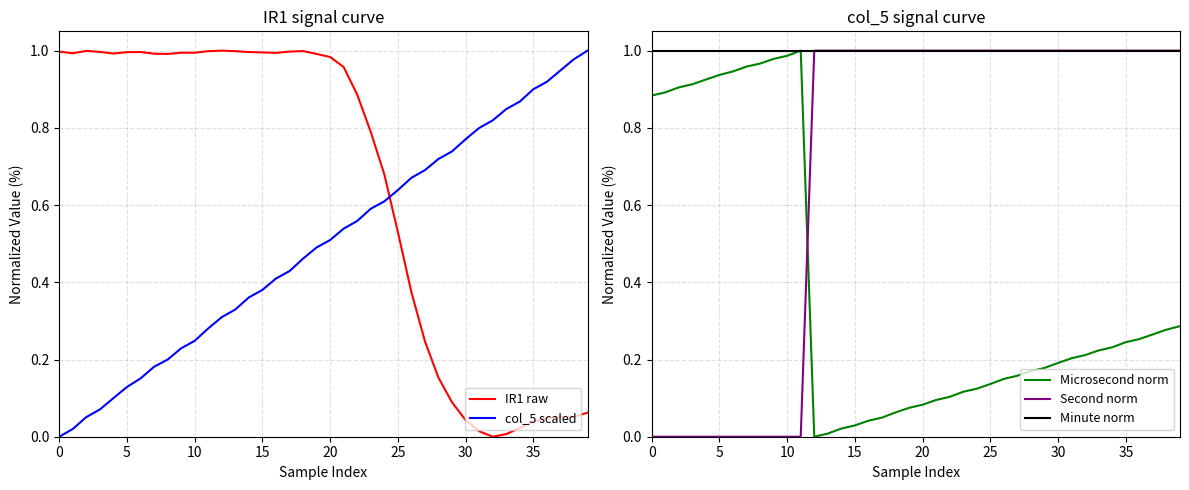

Which category has the highest value across all series?

12